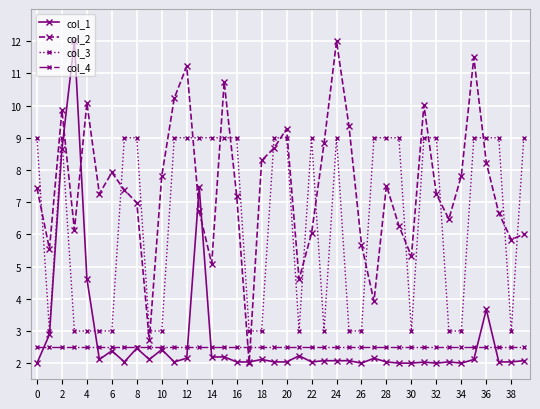

Which series ends up on top after the final intersection of col_4 and col_1?

col_4